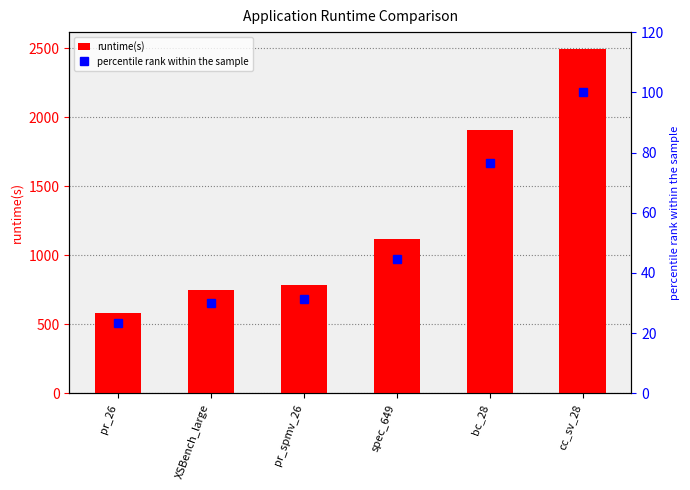

At which label is runtime(s) closest to 1538?

bc_28